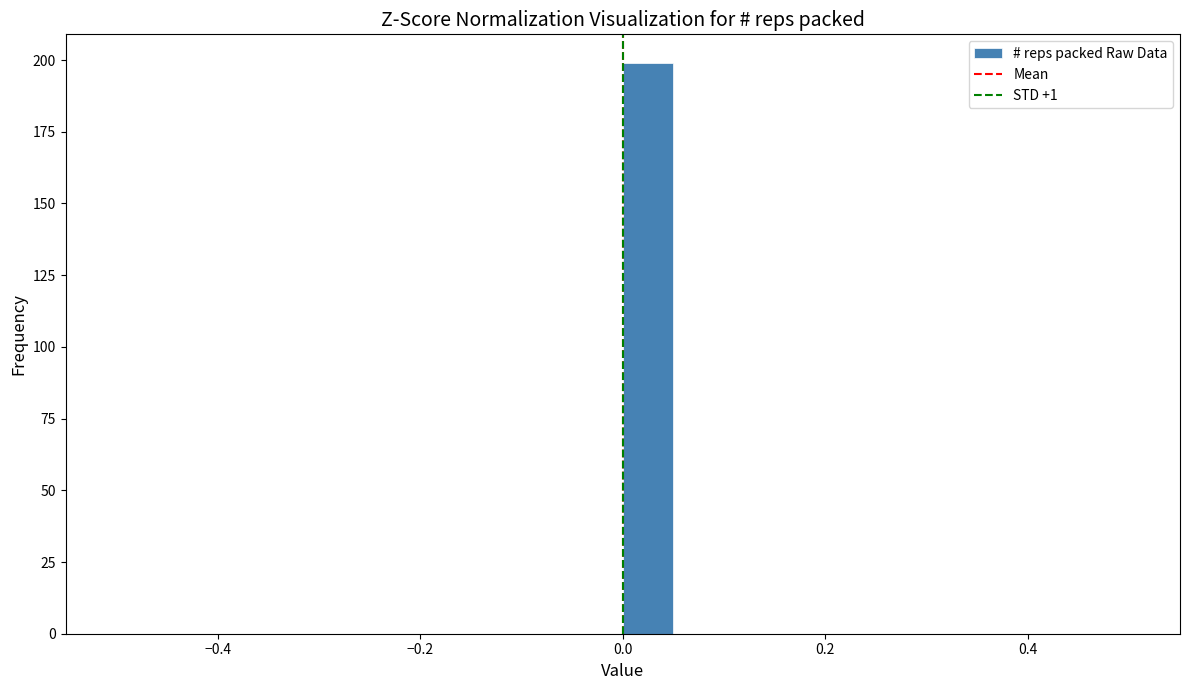

Around what value on the x-axis is the tallest bar? Give the approximate position of its centre, as read against the axis.

0.02